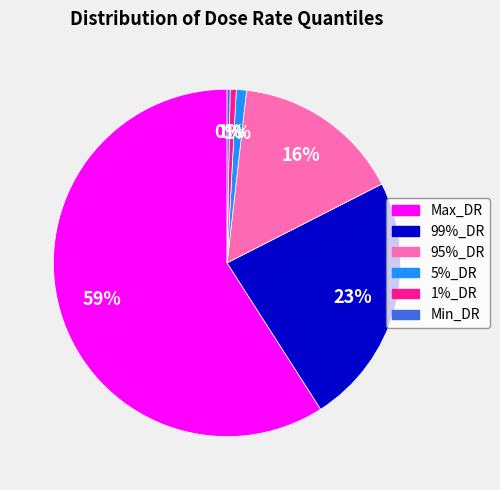

To the nearest percent, what portion does Max_DR represent?

59%